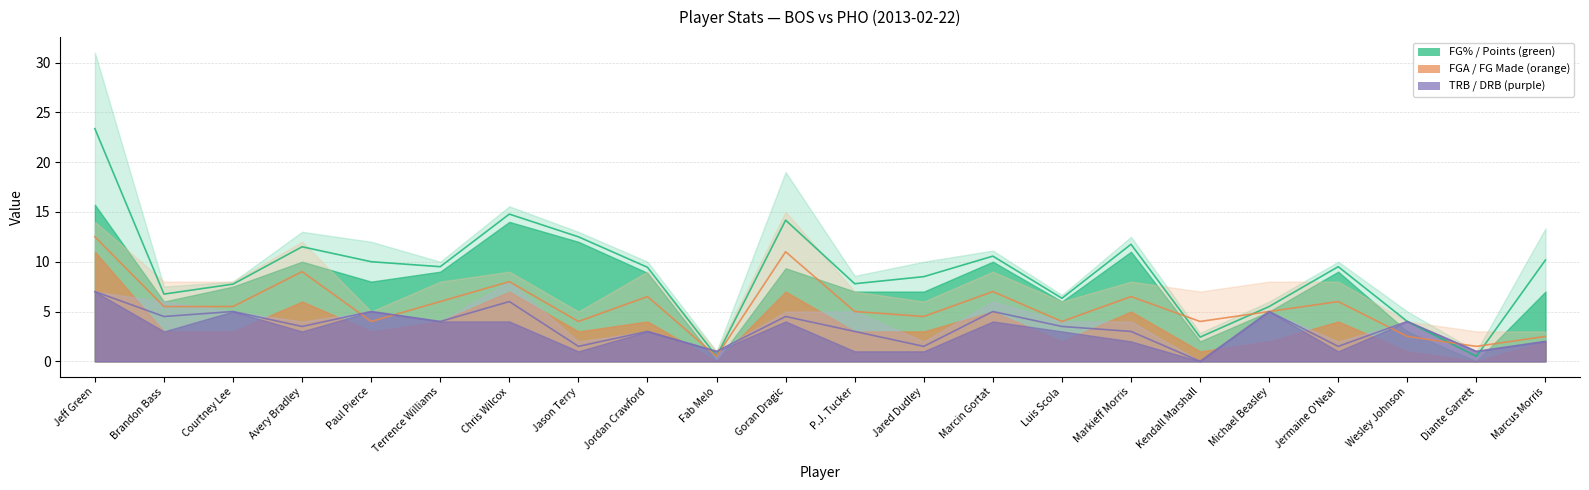

Which series ends up on top after the final intersection of FG% mid and FG Attempts mid?

FG% mid